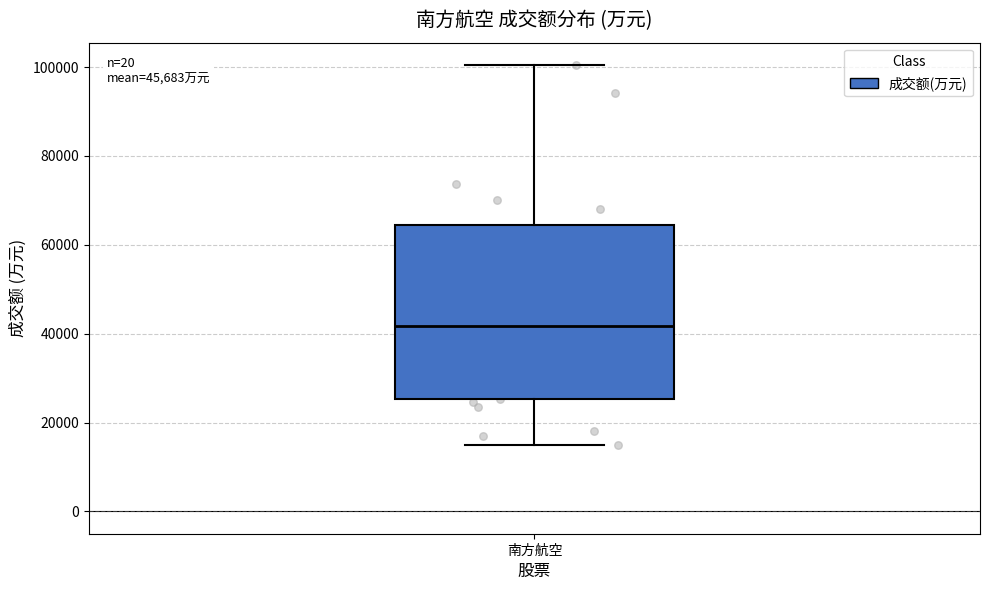

Where does the upper whisker of the box for 南方航空 end on the y-axis? The values are not printed on the chart, so give them approximately, as read against the axis.

100000